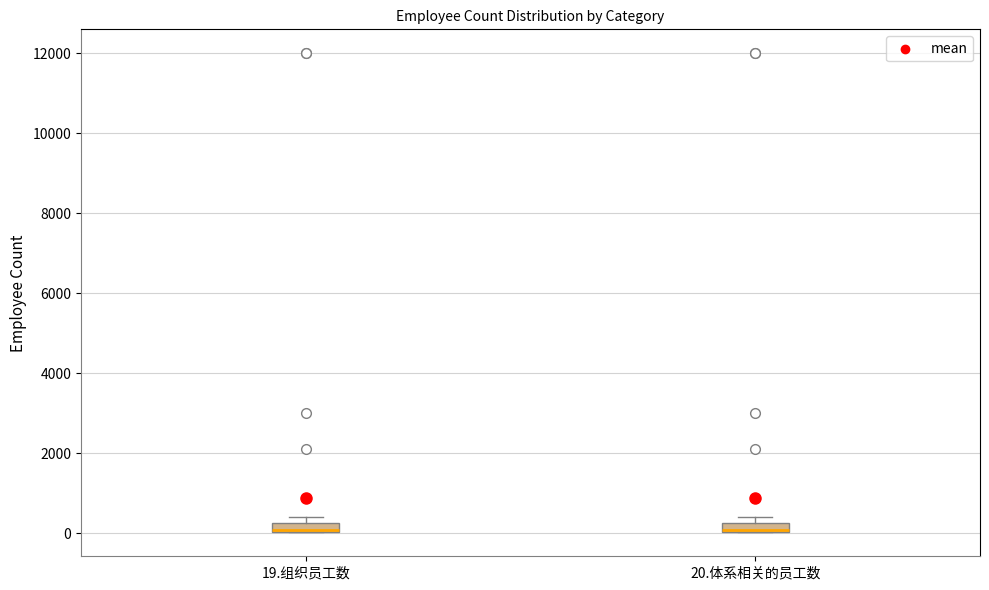

Where is the upper edge of the box for 19.组织员工数 on the y-axis? The values are not printed on the chart, so give them approximately, as read against the axis.

200